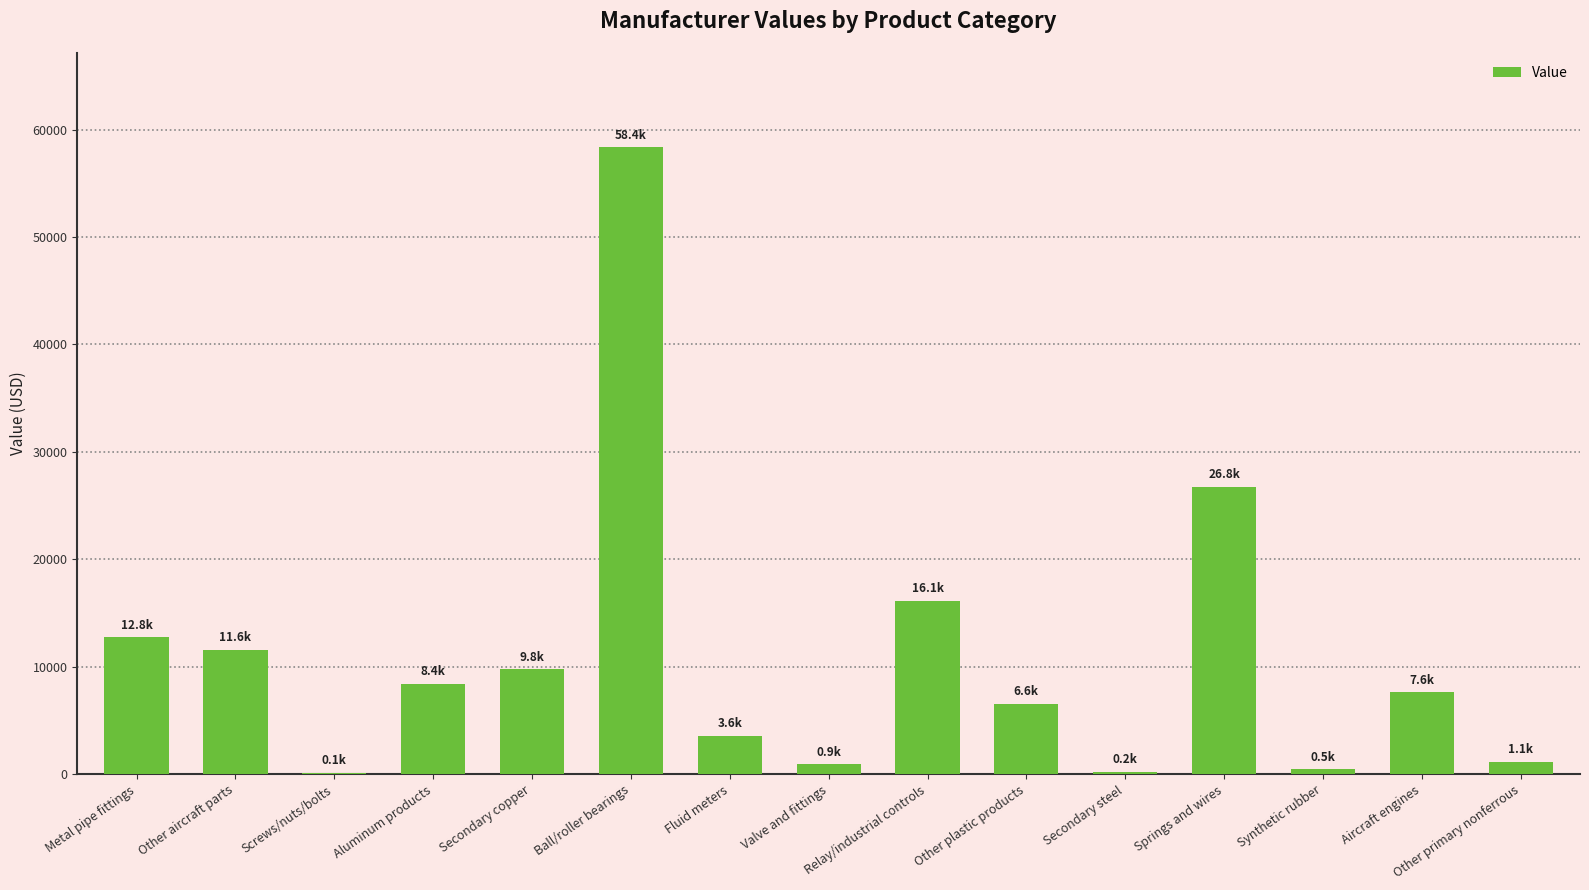

What value does the data have at Other plastic products?

6559.2